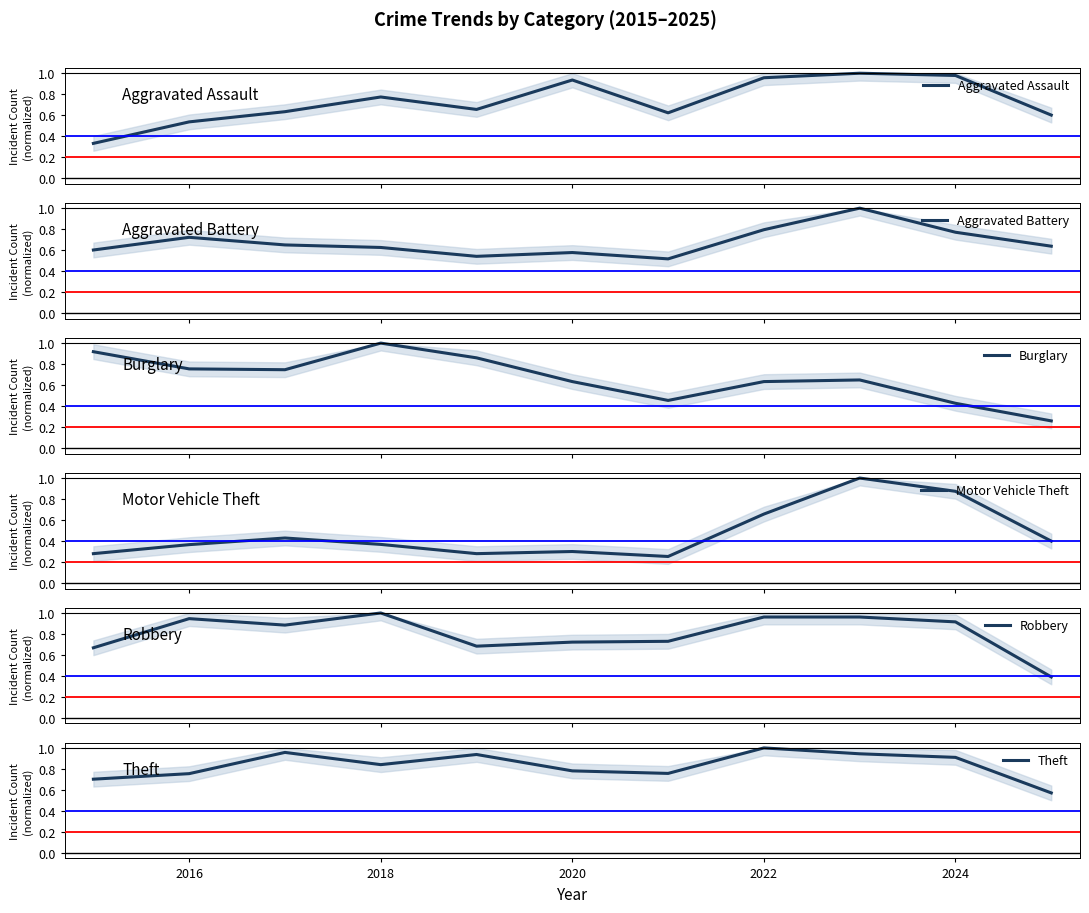

Which series has the widest spread of values?

Motor Vehicle Theft